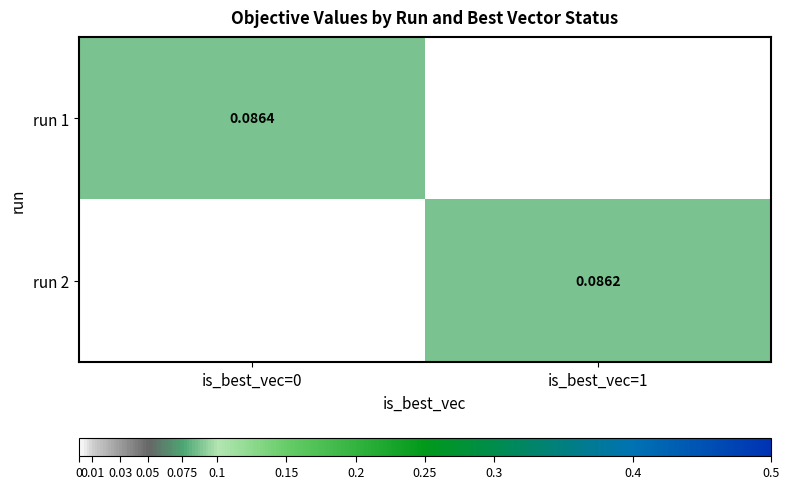

At how many categories does at least one series exceed 0?

2